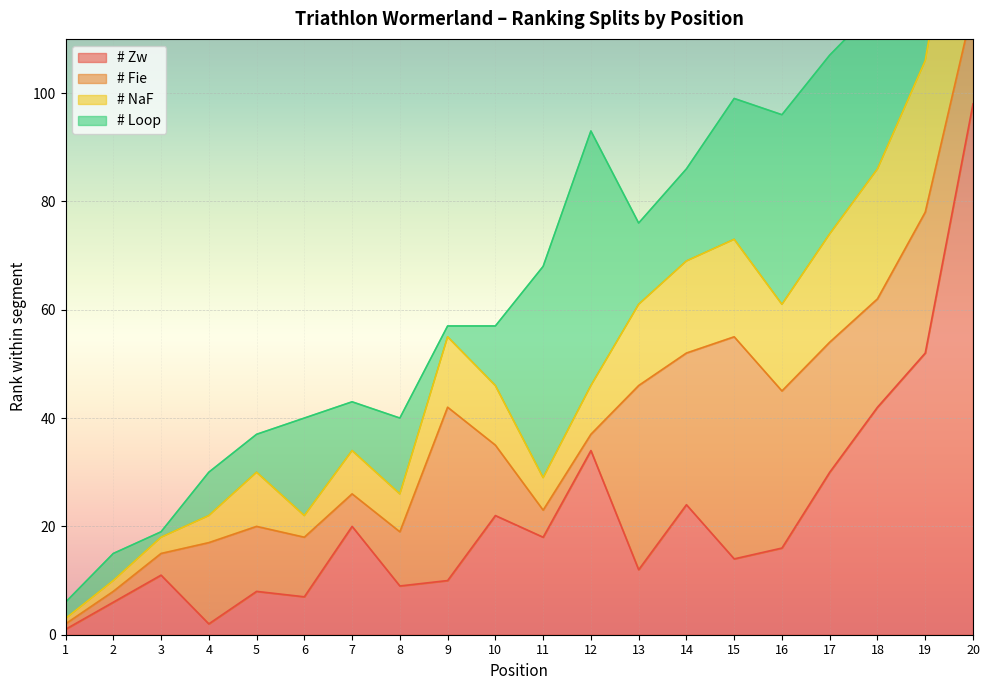

The value of # Zw at 17 is 30. True or false?

True